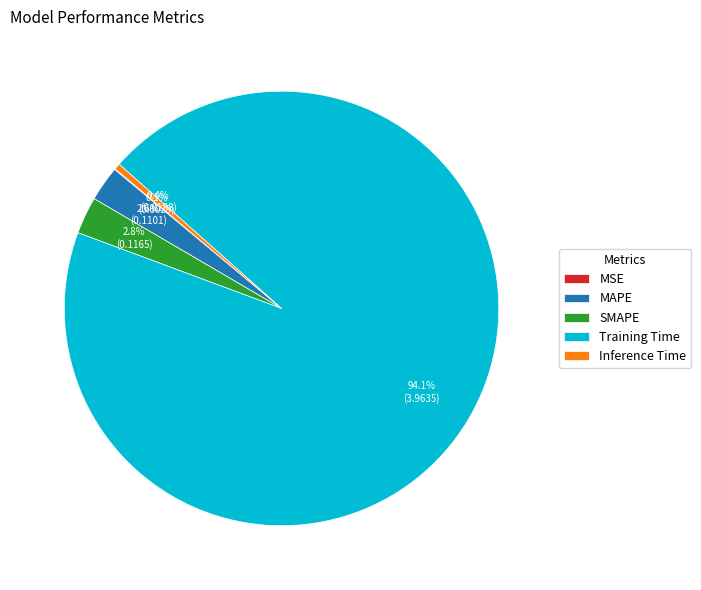

To the nearest percent, what is the difference between the largest and smallest slice percentages?

94%